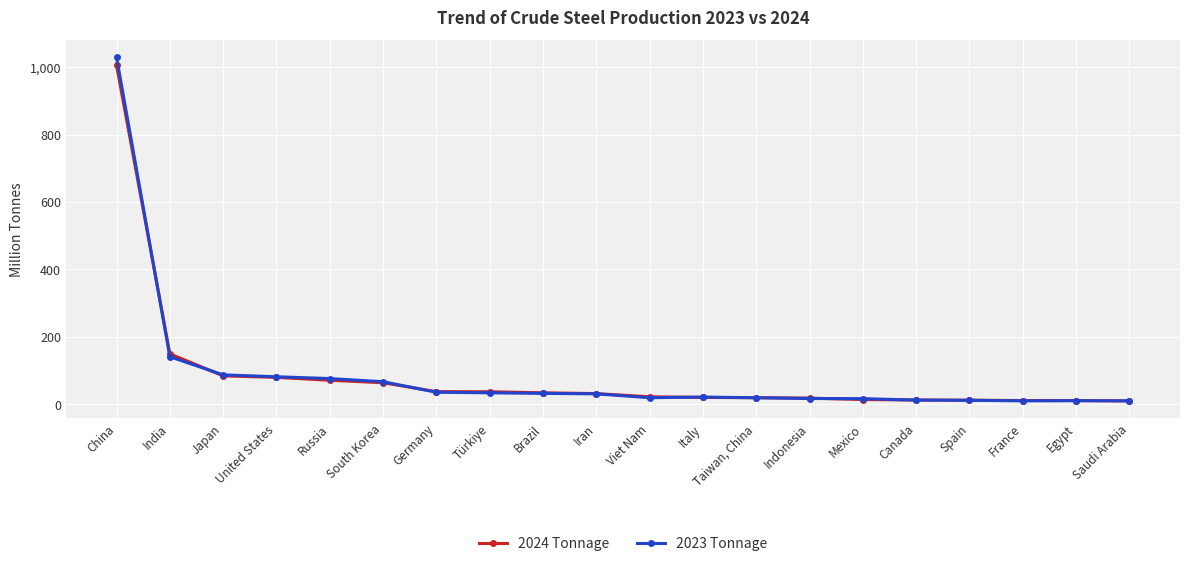

What is the difference between the 2024 Tonnage values at Indonesia and China?

987.1